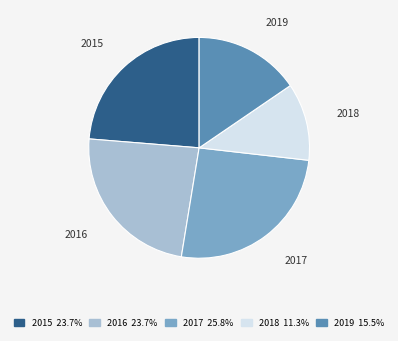

Do 2018 and 2015 together represent more than half of the pie?

No